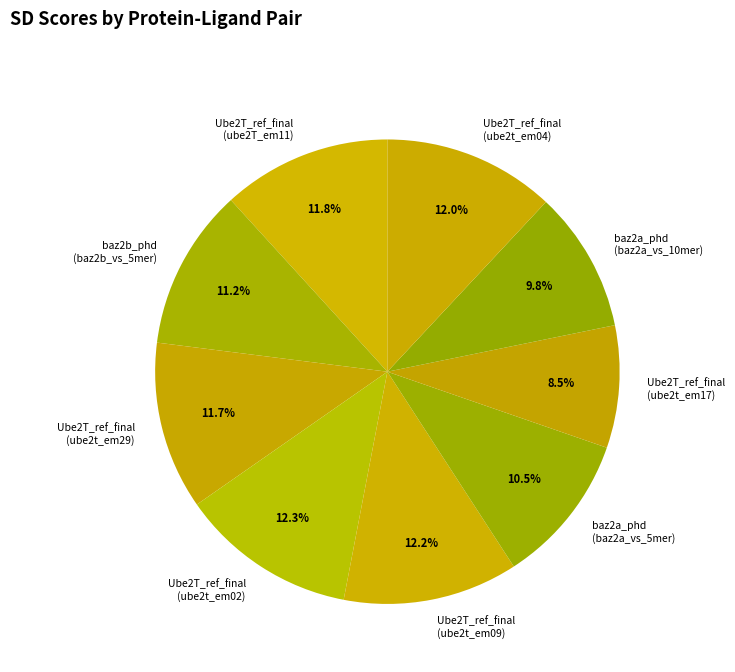

To the nearest percent, what is the difference between the largest and smallest slice percentages?

4%